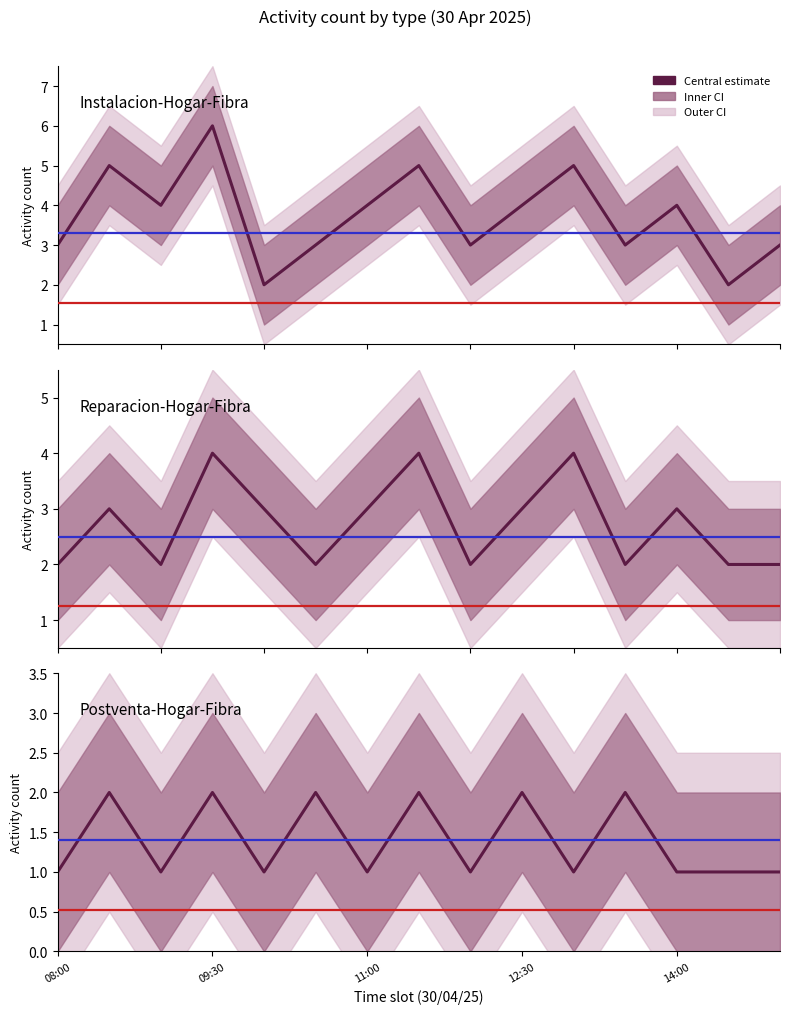

Rank the series by their average value, from highest to lowest.

Instalacion-Hogar-Fibra, Reparacion-Hogar-Fibra, Postventa-Hogar-Fibra